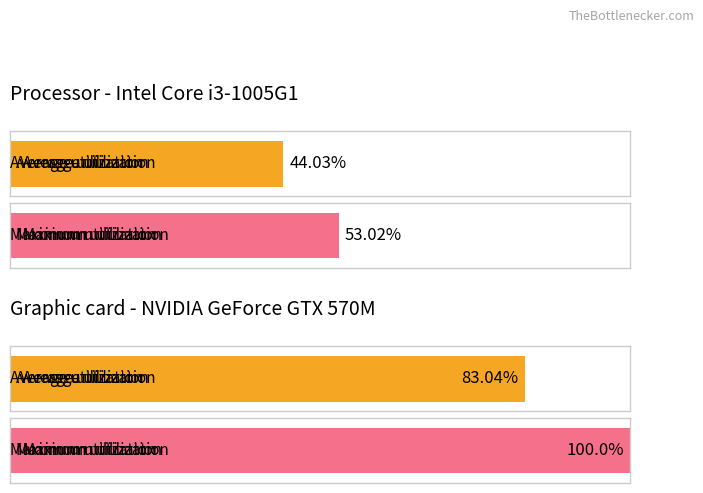

How many bars are there in each group?

2